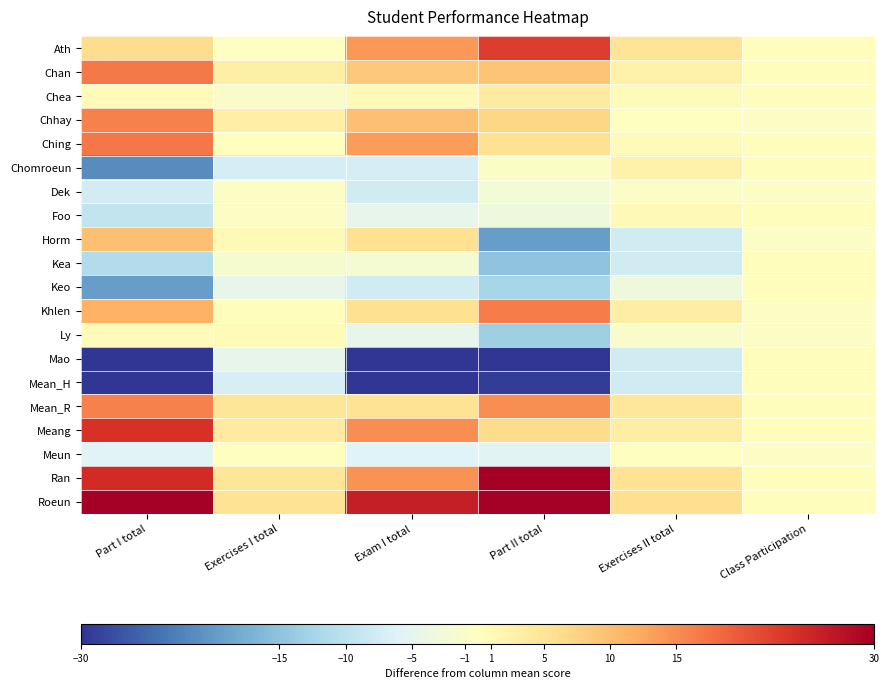

List the series in order of their peak value, lowest first.

Dek, Meun, Kea, Keo, Mao, Mean_H, Ly, Foo, Chomroeun, Chea, Horm, Mean_R, Chhay, Khlen, Chan, Ching, Ath, Meang, Ran, Roeun